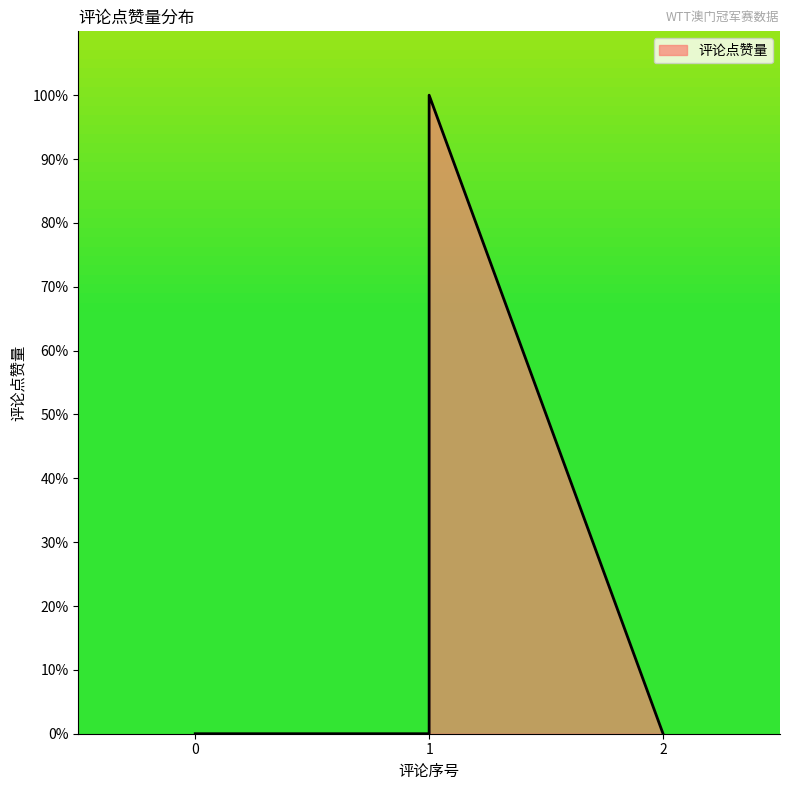

At which category does the data reach its first local peak?

1